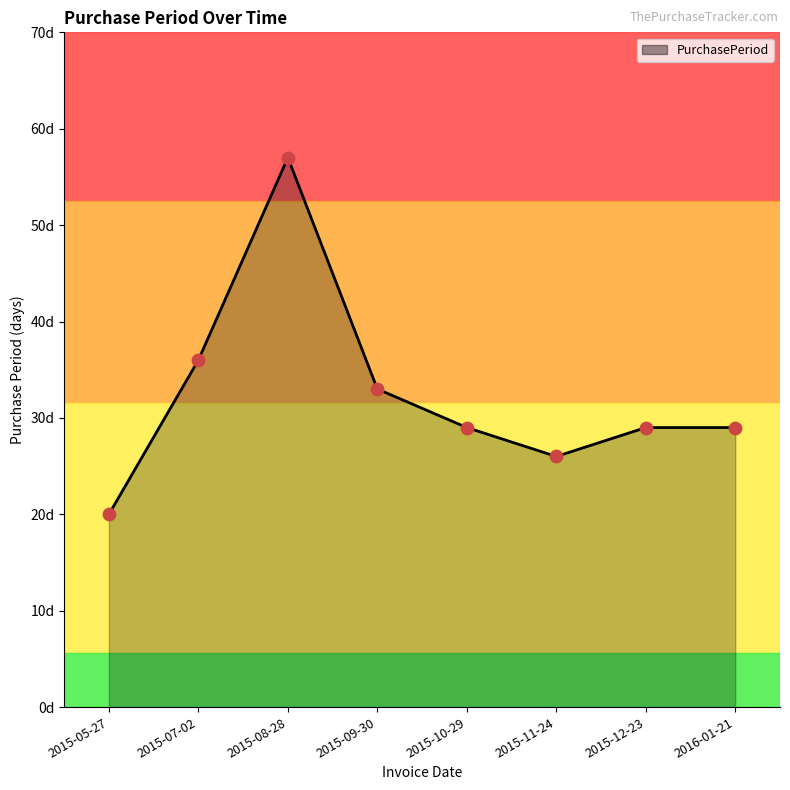

Between 2015-09-30 and 2015-05-27, which is larger?

2015-09-30